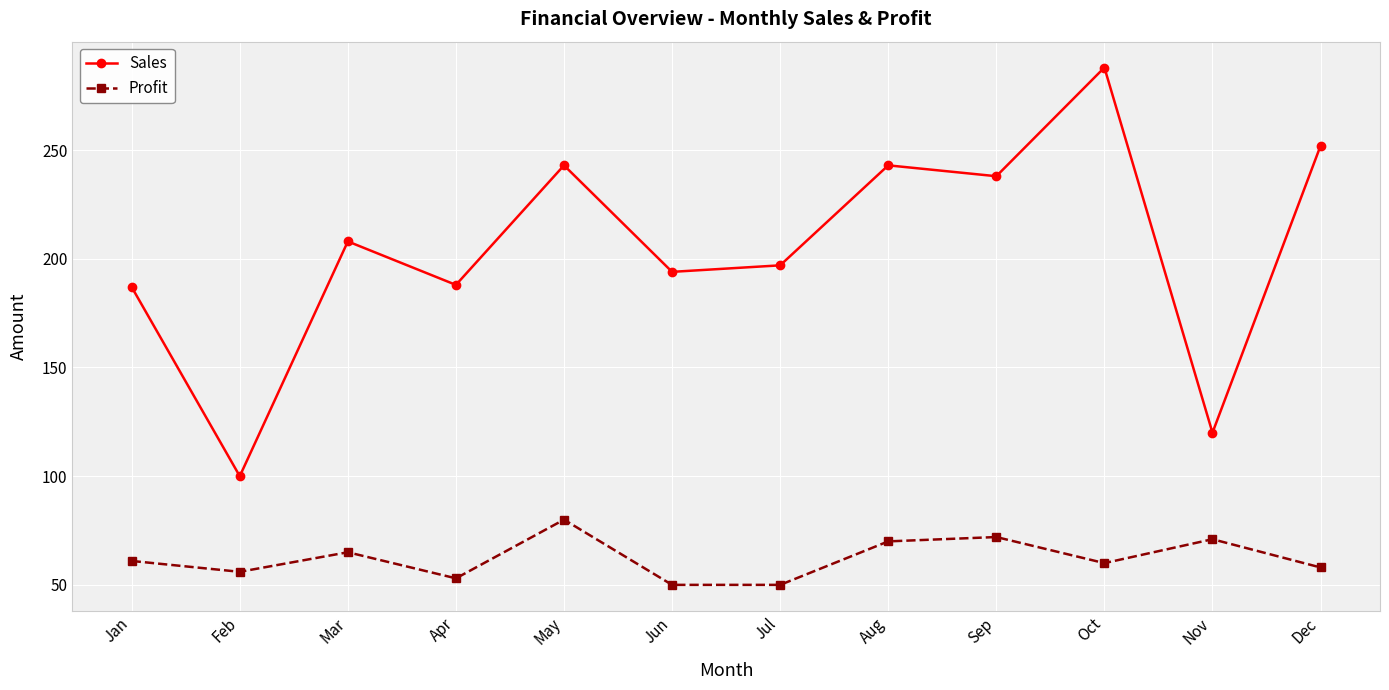

Which category has the highest value in the Profit series?

May